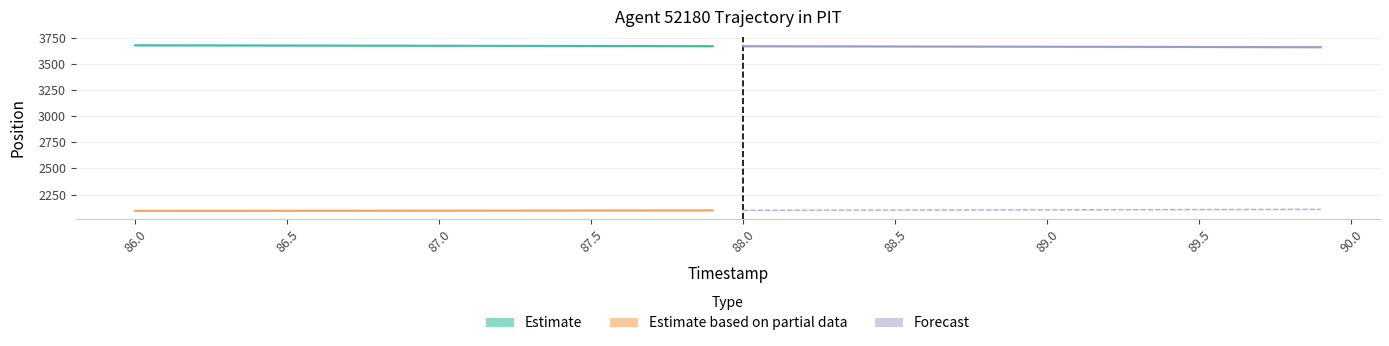

Count the number of data series in this chart.

3